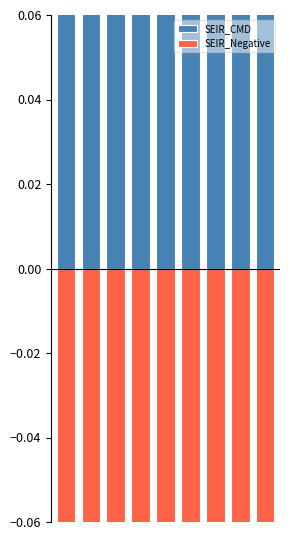

The value of SEIR_CMD at 7 is 0.0. True or false?

False